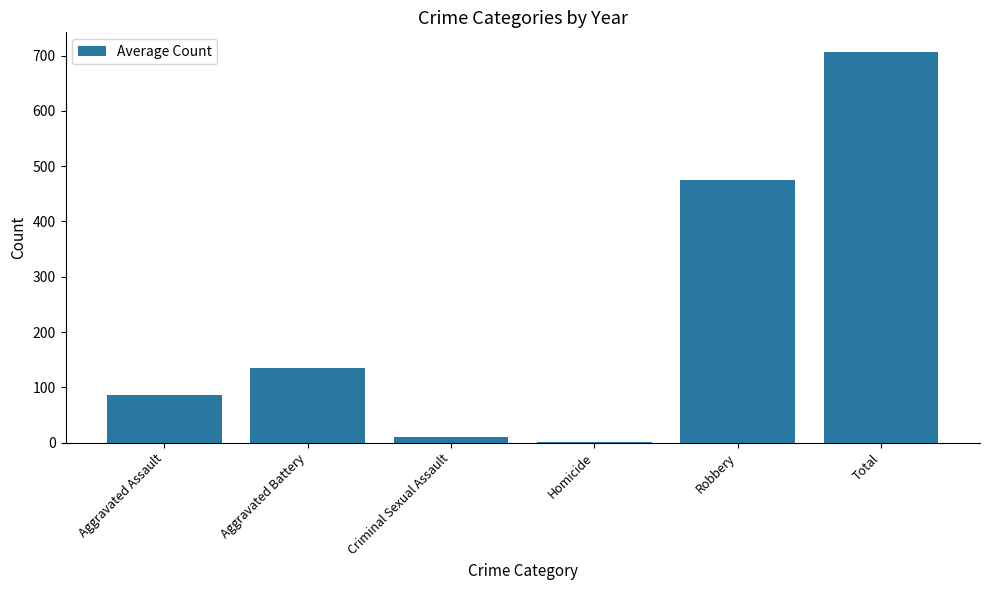

What is the difference between the values at Aggravated Assault and Aggravated Battery?

49.4